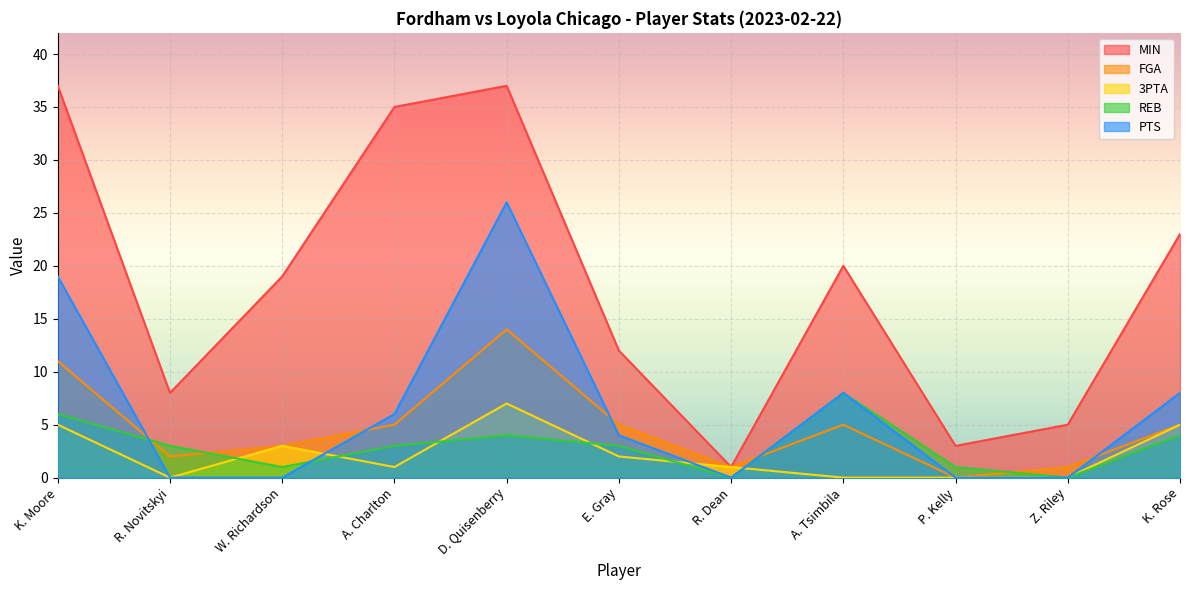

What is the difference between the 3PTA values at R. Novitskyi and W. Richardson?

3